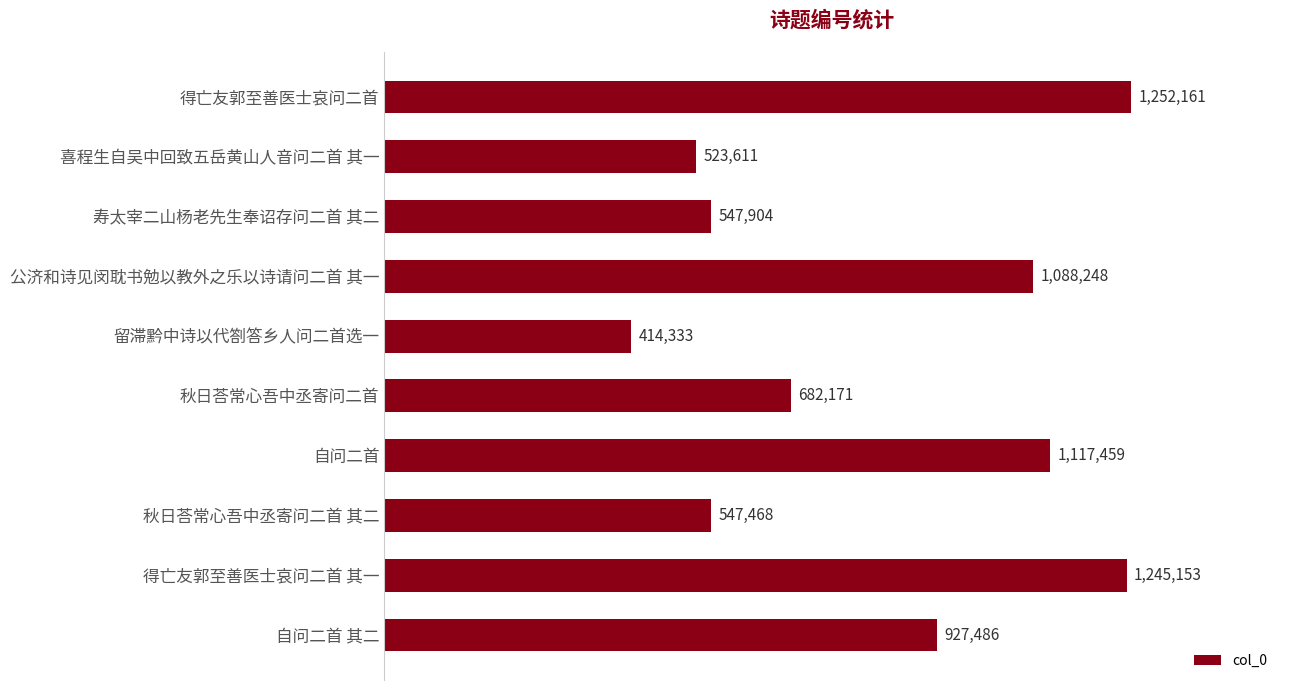

List the labels in order of value, smallest first.

留滞黔中诗以代劄答乡人问二首选一, 喜程生自吴中回致五岳黄山人音问二首 其一, 秋日荅常心吾中丞寄问二首 其二, 寿太宰二山杨老先生奉诏存问二首 其二, 秋日荅常心吾中丞寄问二首, 自问二首 其二, 公济和诗见闵耽书勉以教外之乐以诗请问二首 其一, 自问二首, 得亡友郭至善医士哀问二首 其一, 得亡友郭至善医士哀问二首